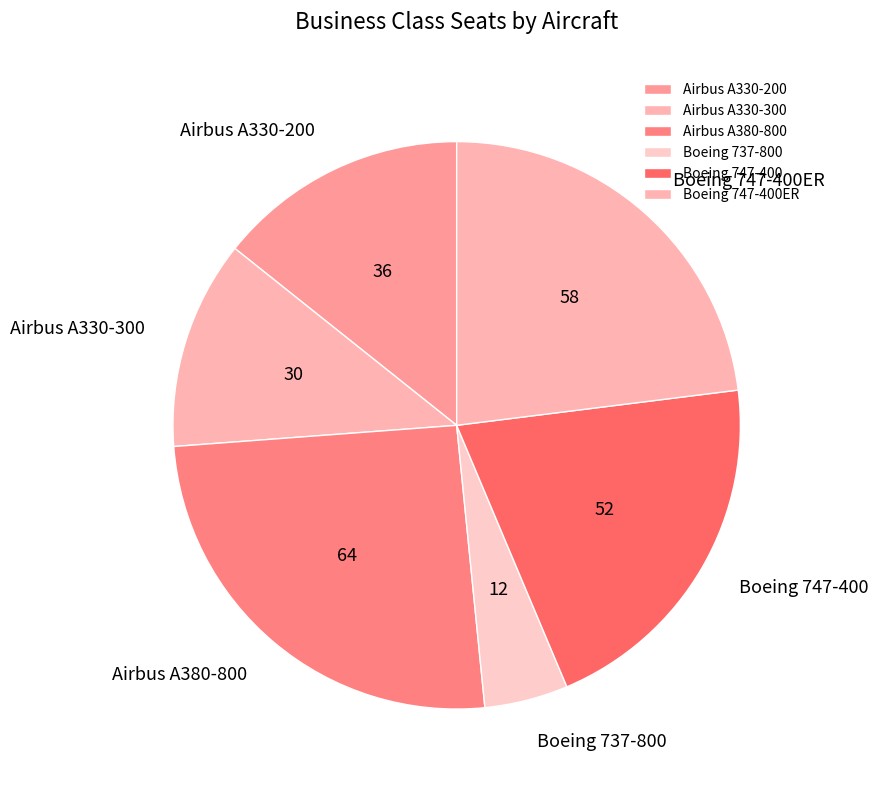

Is the sum of Boeing 747-400ER and Airbus A330-200 greater than half?

No